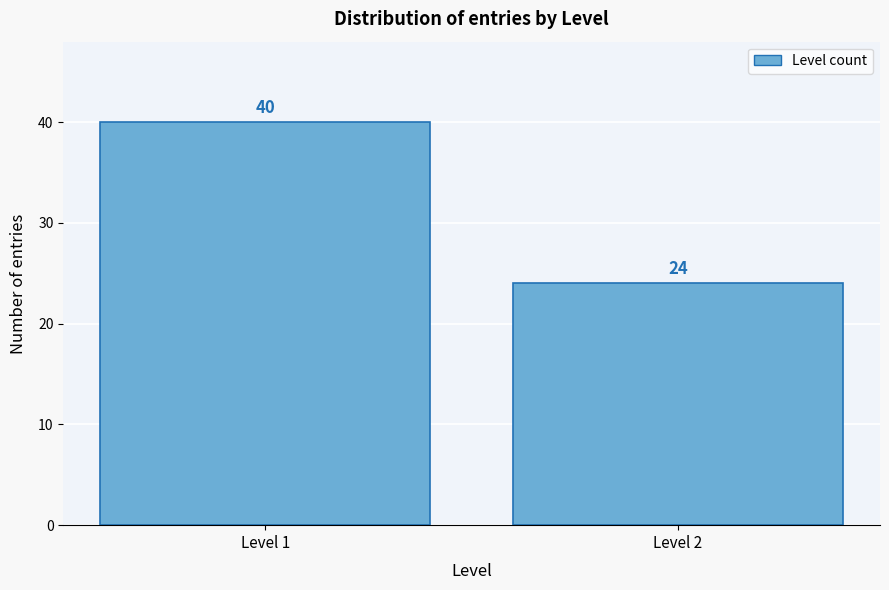

Reading right to left, what are all the values shown in this chart?

Level 2=24	Level 1=40